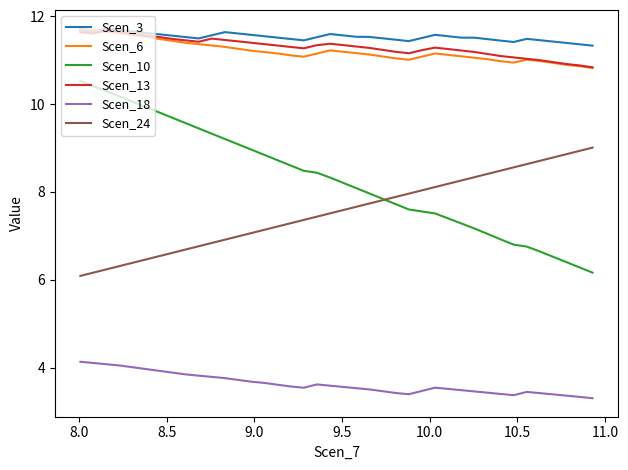

What is the difference between the maximum and minimum values in the Scen_24 series?

2.9